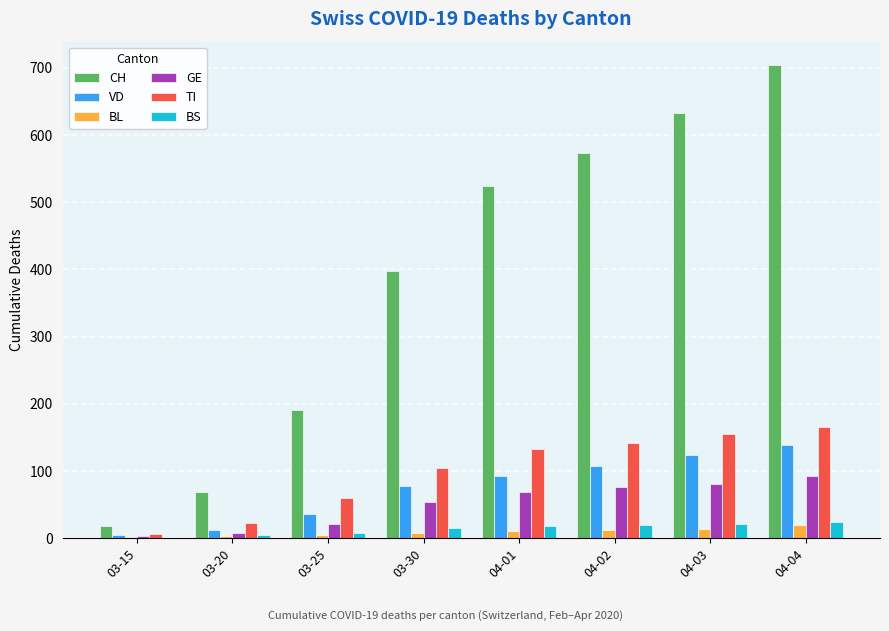

The value of VD at 04-01 is 160. True or false?

False